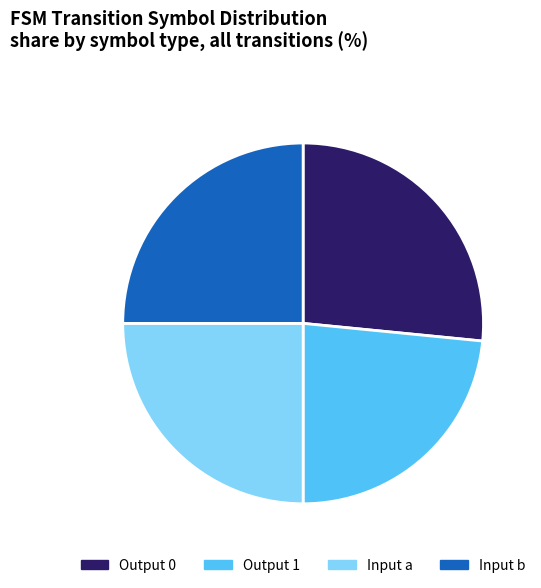

How many slices are in this pie chart?

4